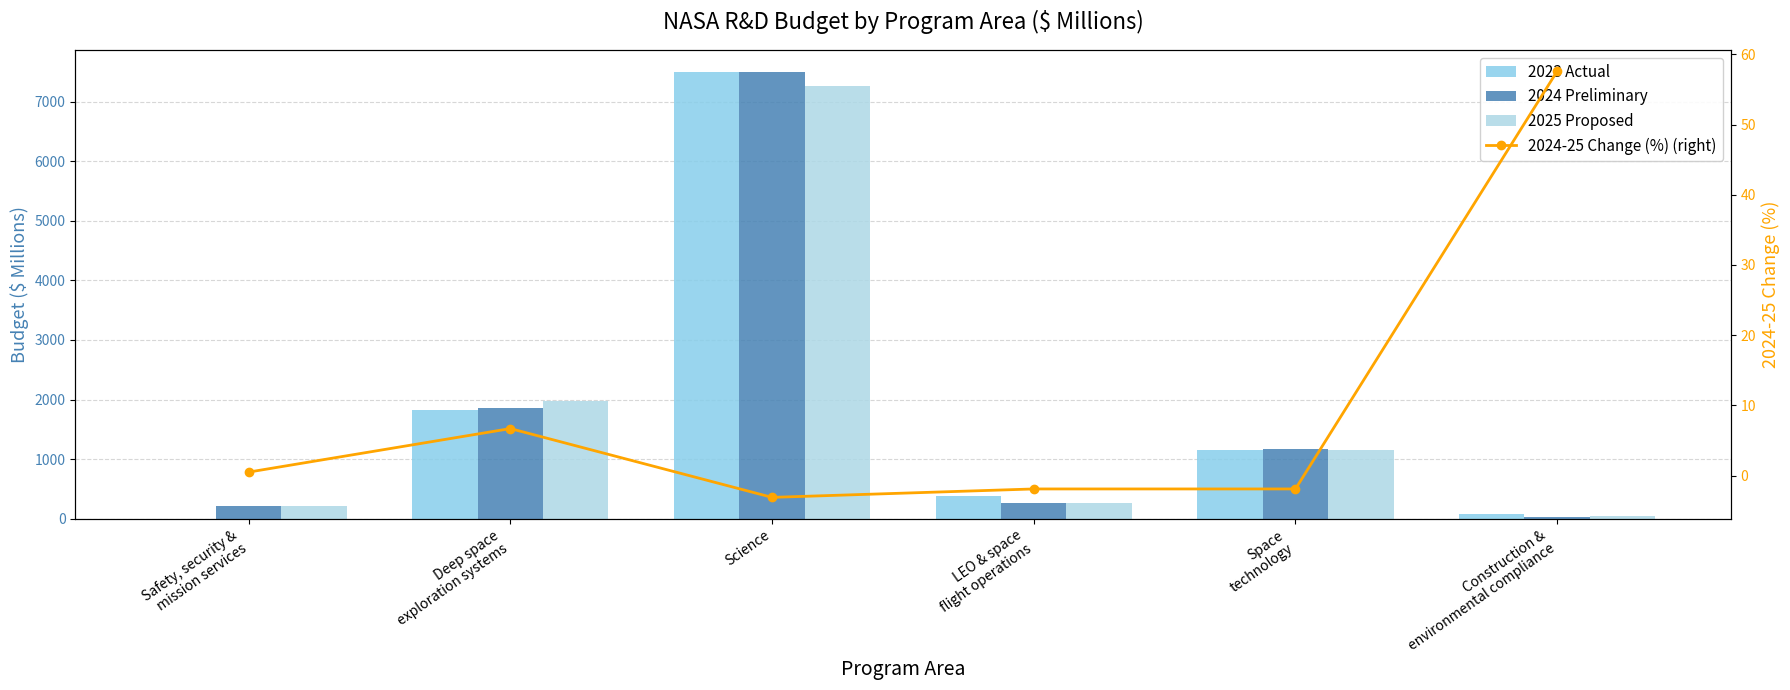

Is the value of 2024 Preliminary at Construction &
environmental compliance greater than the value of 2024-25 Change (%) (right) at Construction &
environmental compliance?

No